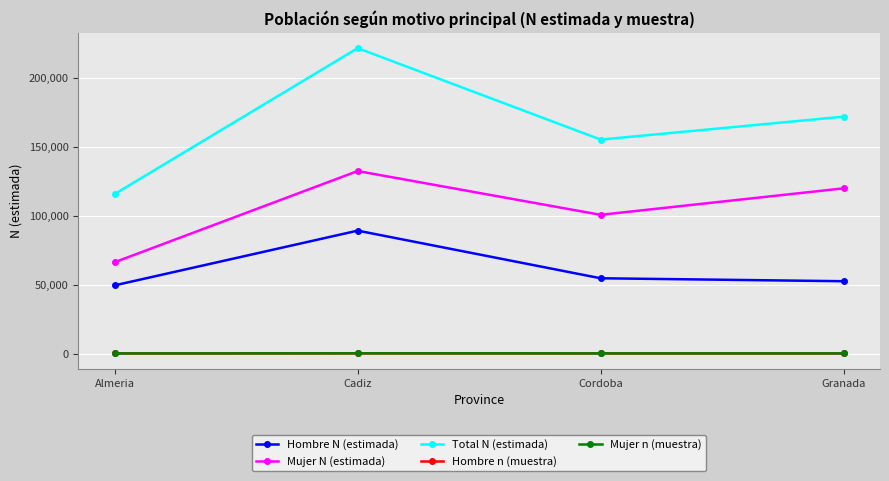

Which series has the largest range (max minus min)?

Total N (estimada)